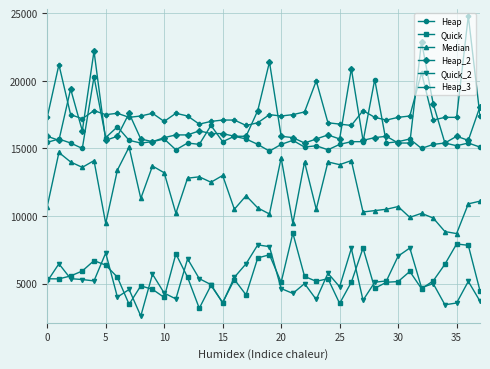

What is the maximum value for Quick?

8733